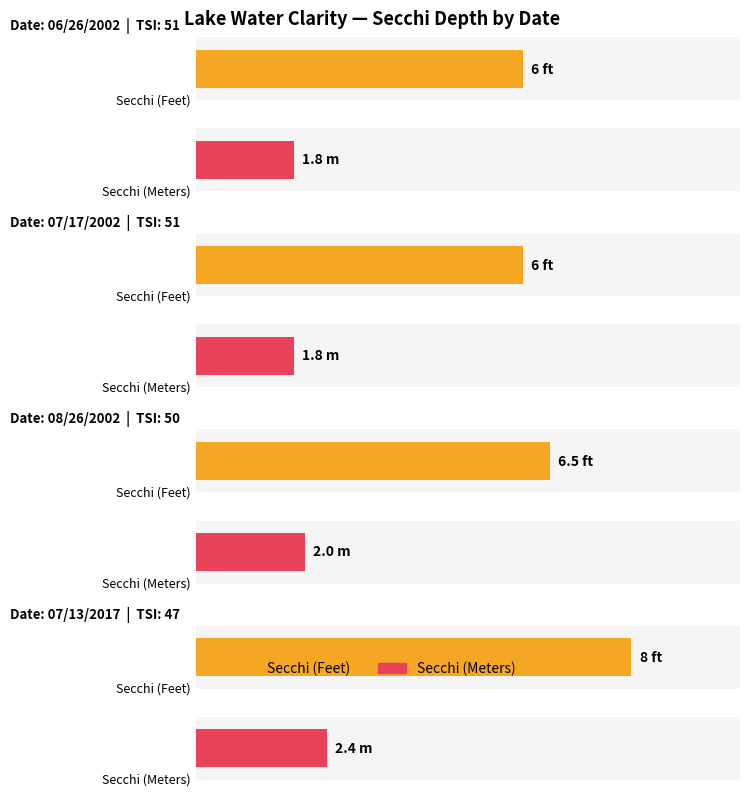

Which series has the widest spread of values?

Secchi (Feet)